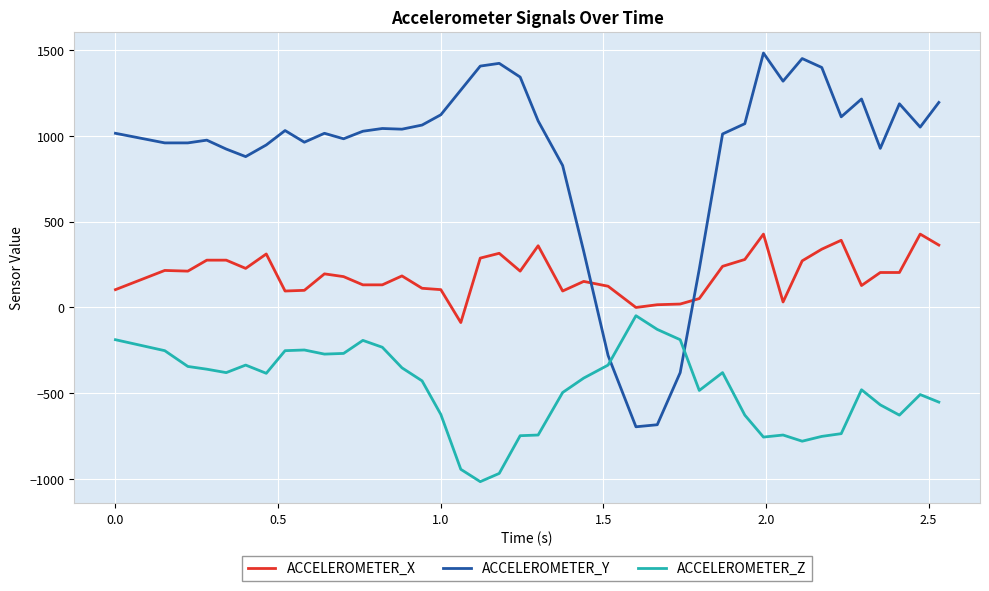

How many times do ACCELEROMETER_Z and ACCELEROMETER_Y cross each other?

2